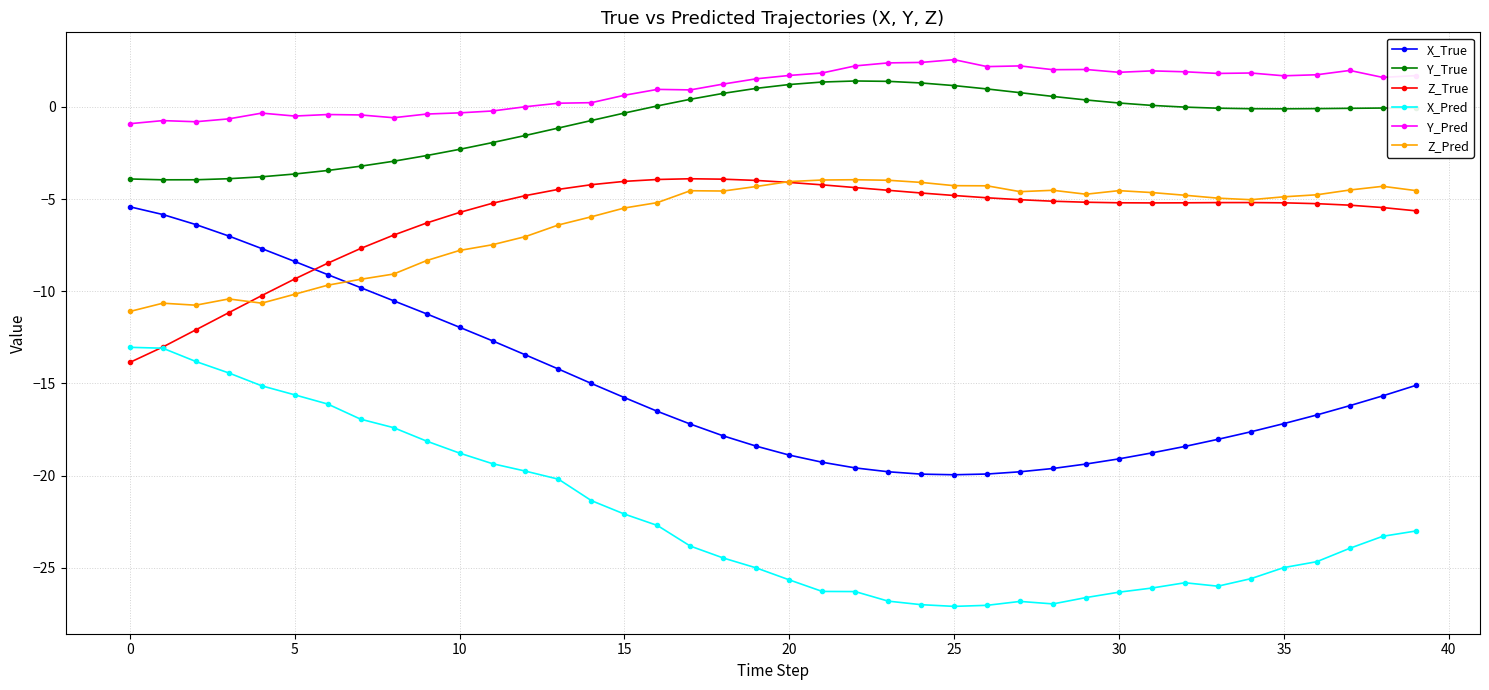

What is the smallest value displayed?

-27.1